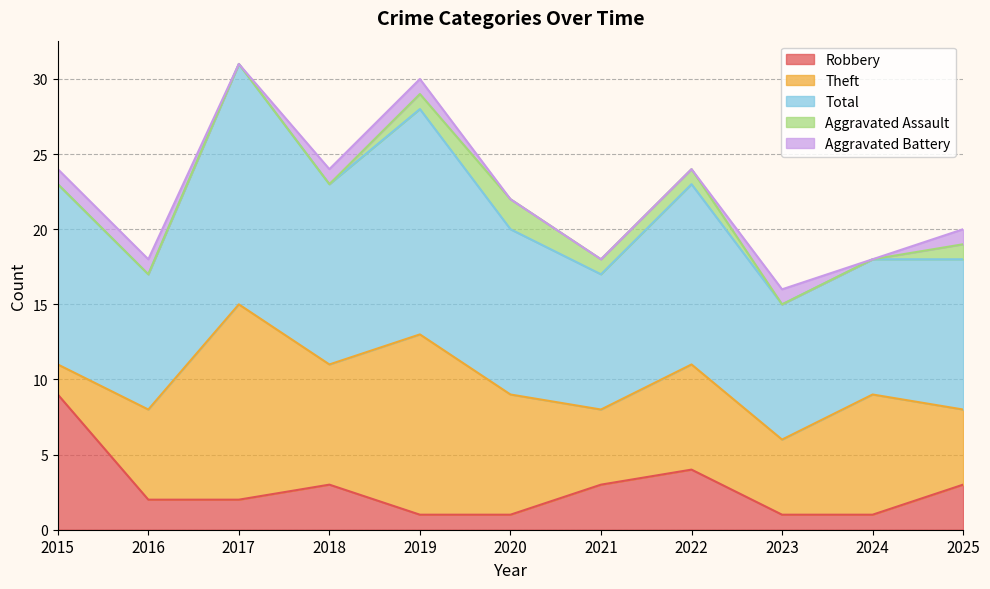

Count the Total values in the range 9 to 12.

9